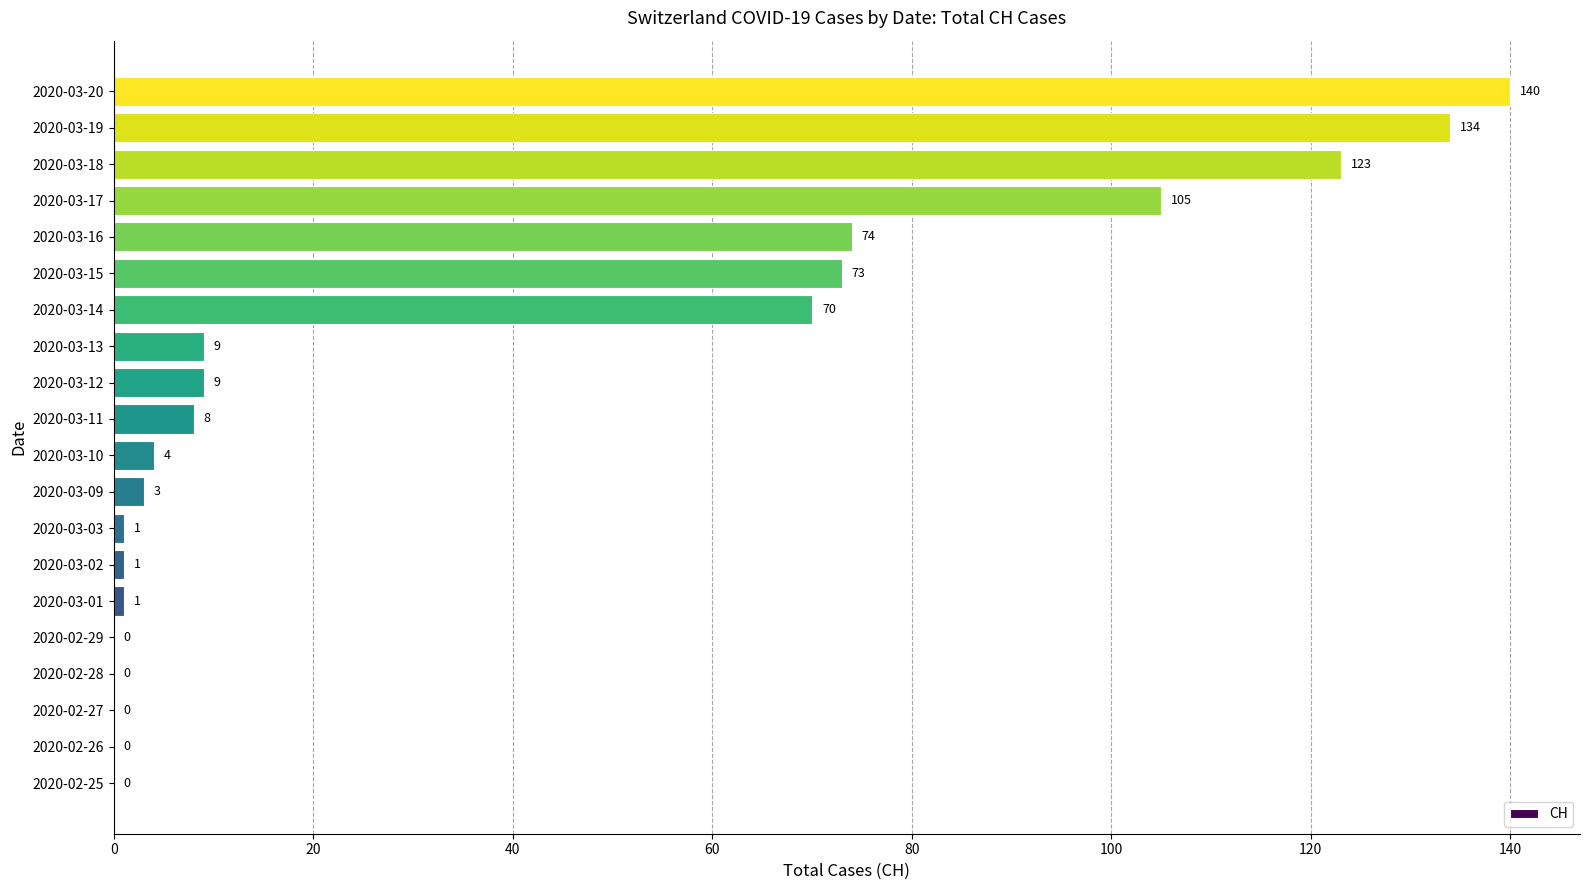

Where is the data nearest to the value 70?

2020-03-14